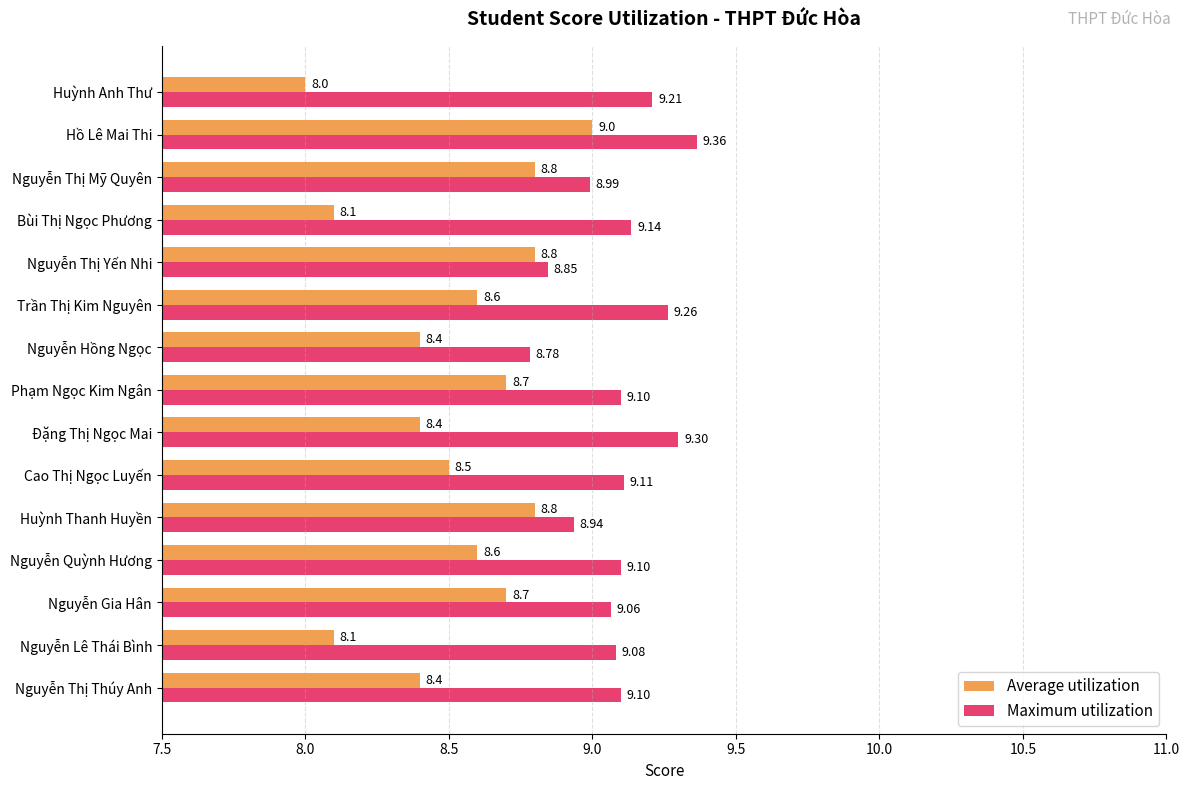

At which category is the sum across all series the highest?

Hồ Lê Mai Thi